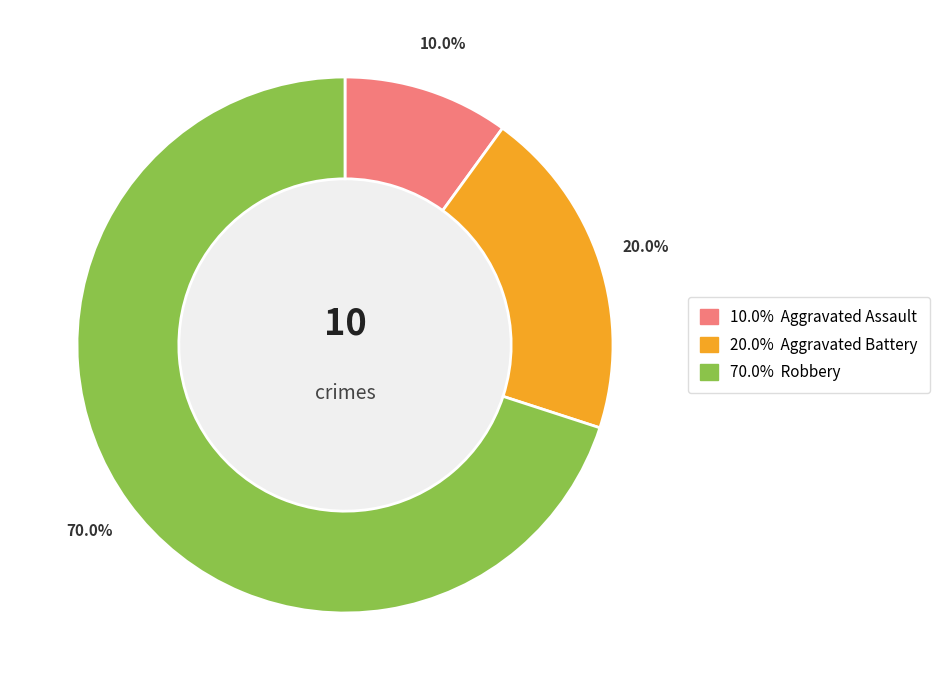

Is there any slice that represents more than half of the pie?

Yes